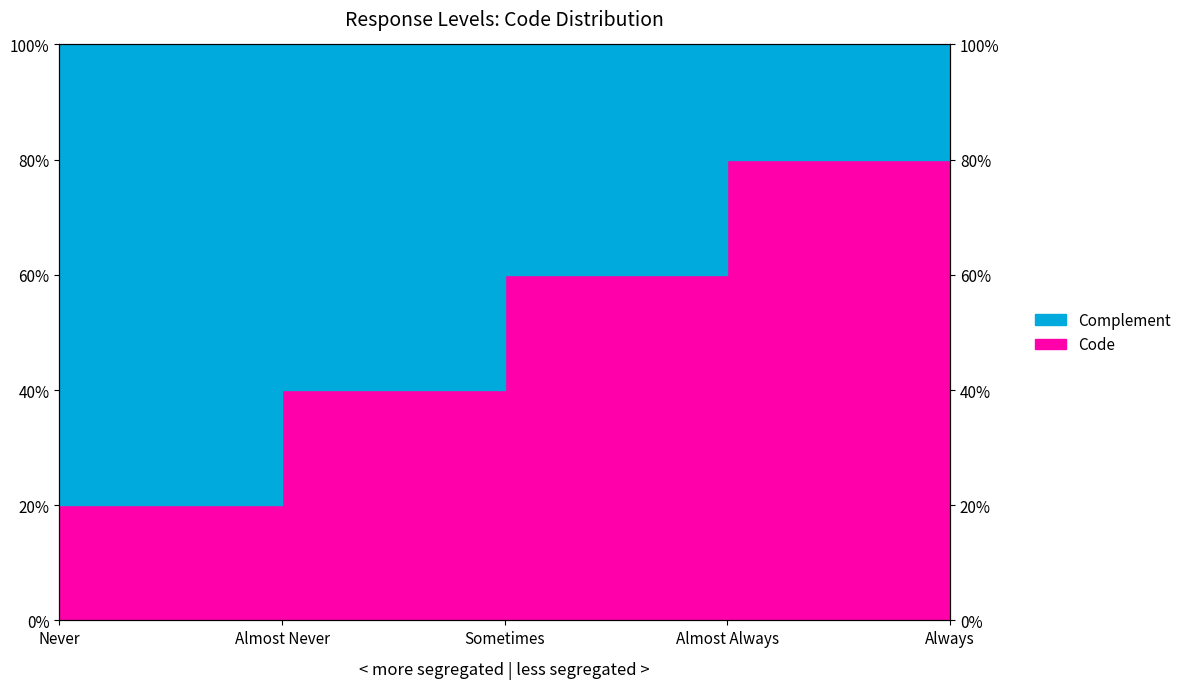

At which label is the value closest to 60?

Sometimes